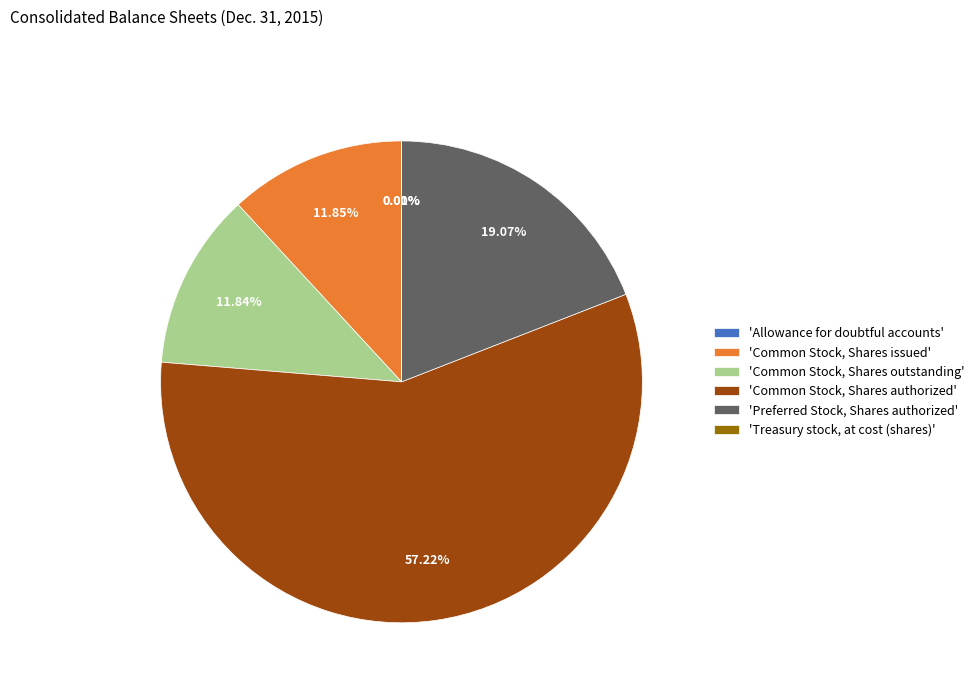

Does 'Common Stock, Shares authorized' represent more than half of the total?

Yes